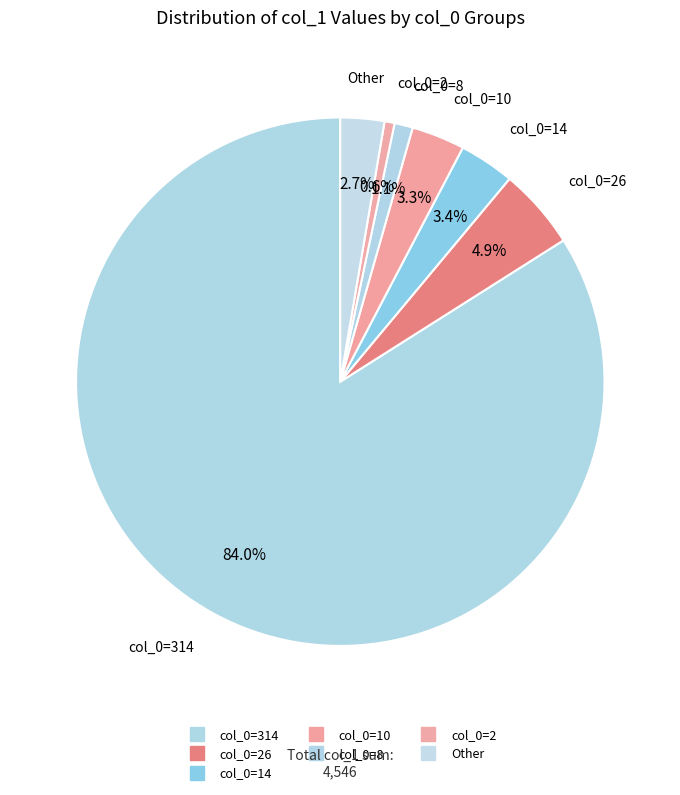

To the nearest percent, what is the difference between the largest and smallest slice percentages?

84%